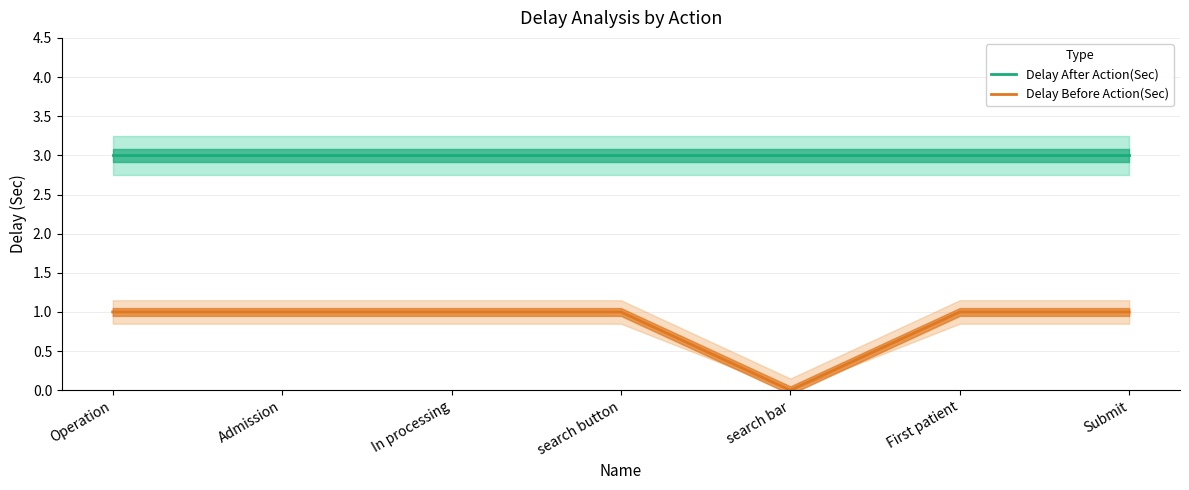

Reading right to left, extract all data points from this chart.

Delay After Action(Sec): 3	3	3	3	3	3	3
Delay Before Action(Sec): 1	1	0	1	1	1	1